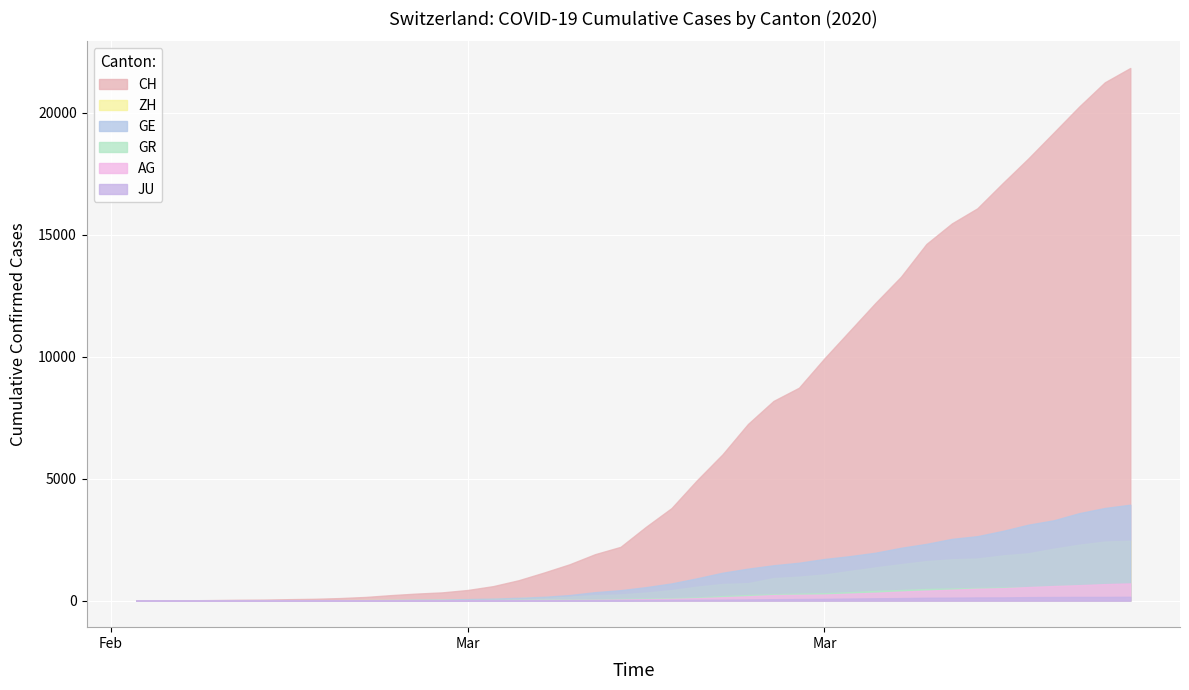

True or false: GE and CH intersect in this chart.

False